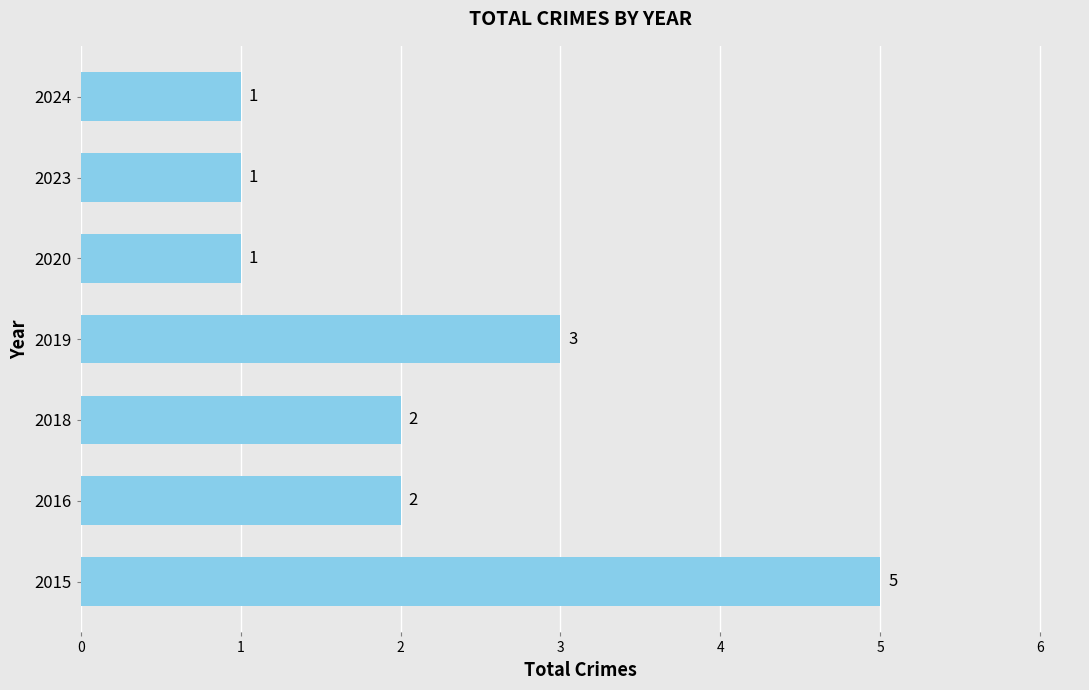

The chart shows a value of 1 at 2020. True or false?

True